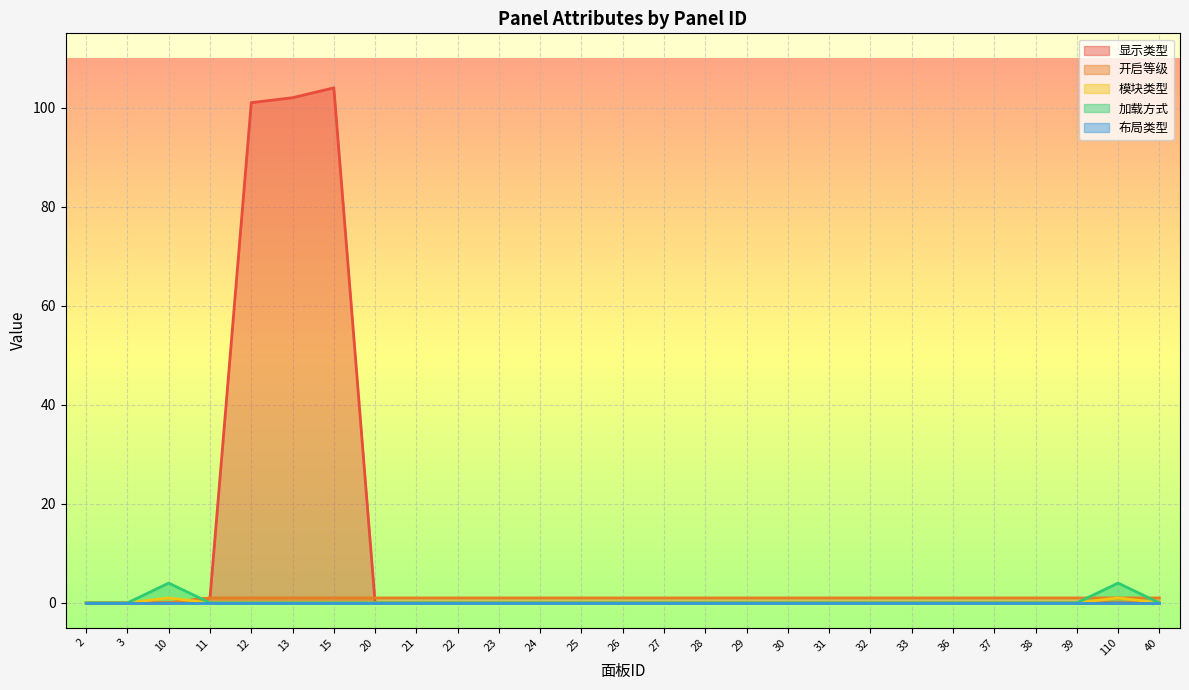

What is the highest value of the 加载方式 series?

4